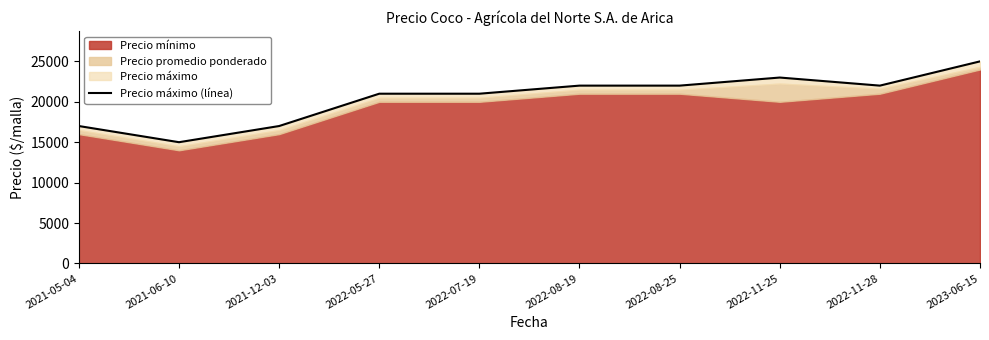

Rank the categories by value from lowest to highest.

2021-06-10, 2021-05-04, 2021-12-03, 2022-05-27, 2022-07-19, 2022-08-19, 2022-08-25, 2022-11-28, 2022-11-25, 2023-06-15